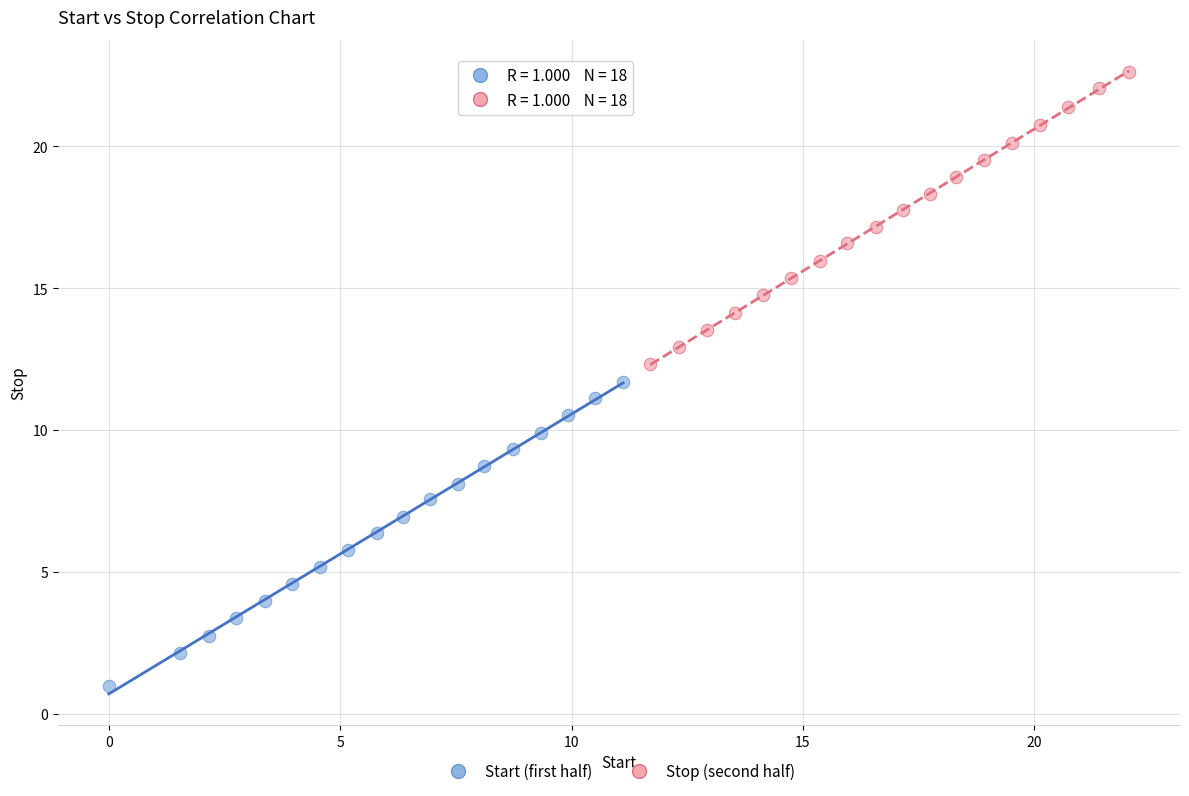

Which series has the widest spread of Y values?

Start (first half)